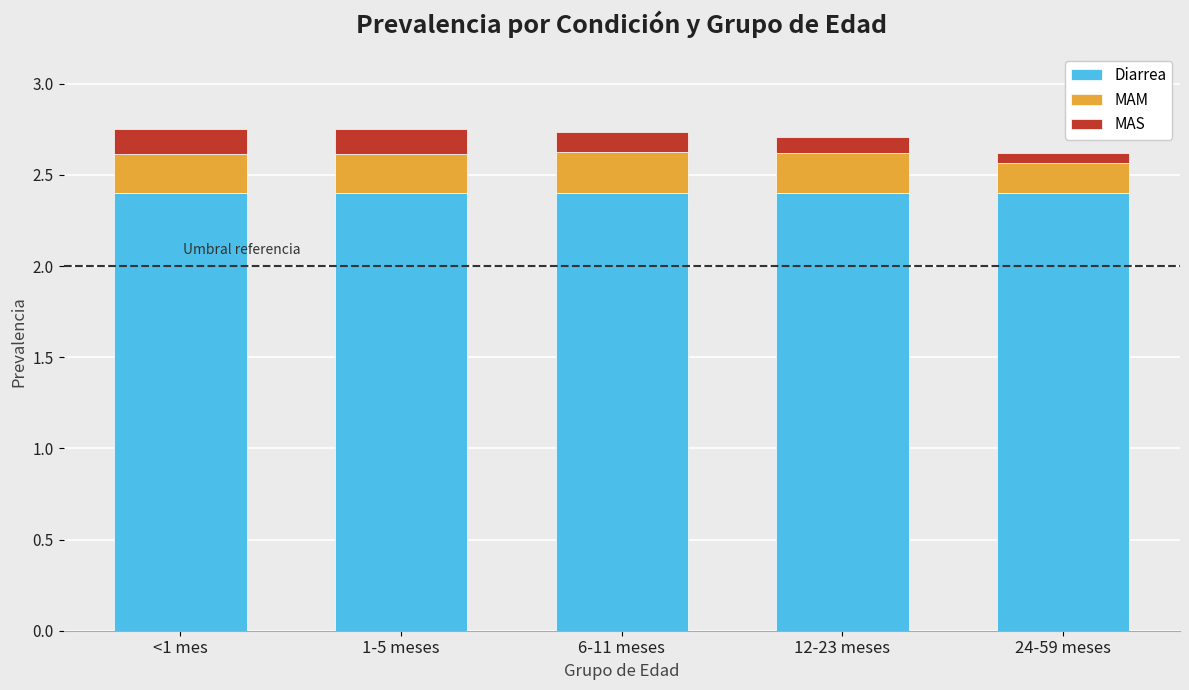

What is the sum of all Diarrea values?

12.0